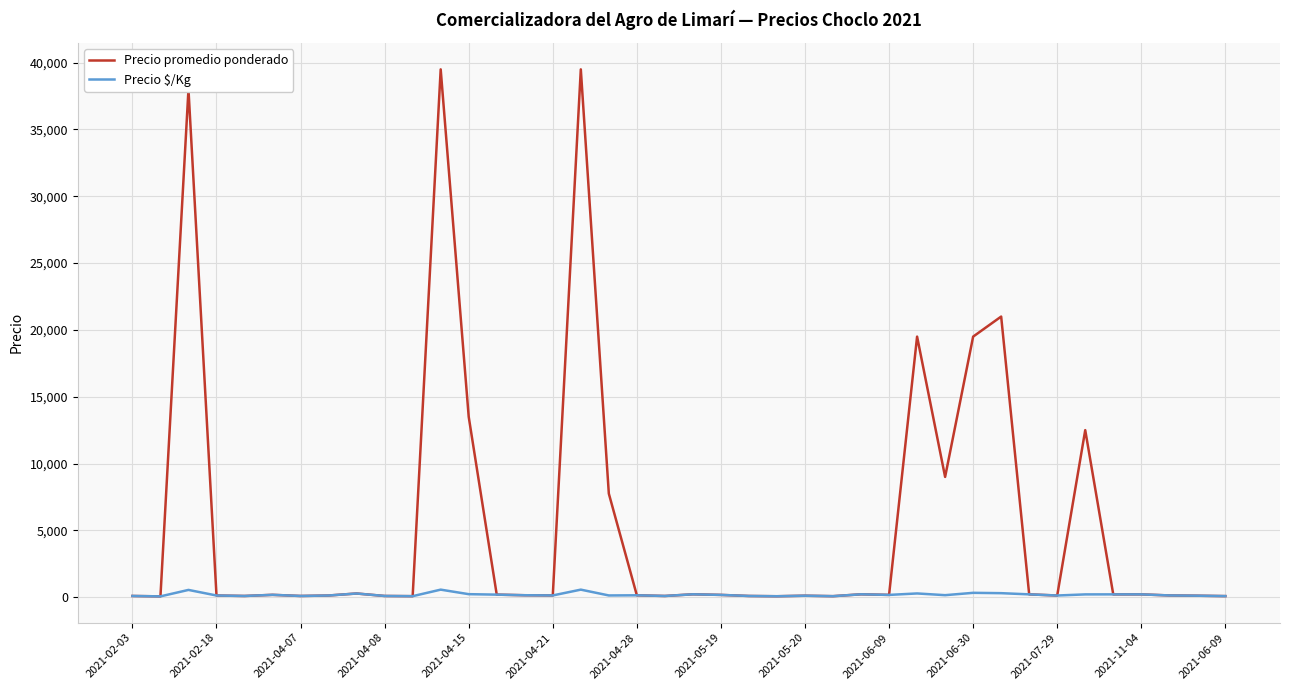

Which series has the largest total across all categories?

Precio promedio ponderado